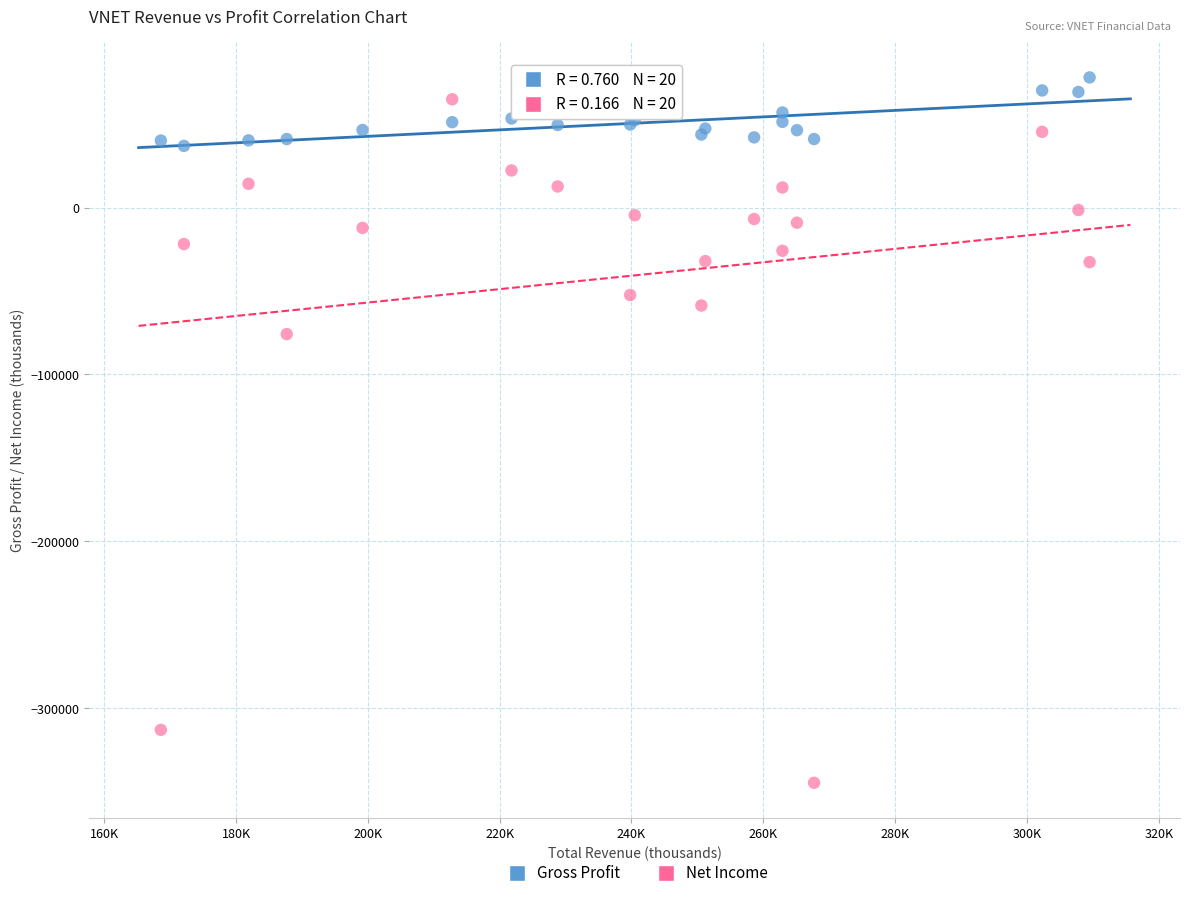

In the Net Income series, what Y value is closest to -139850?

-75800